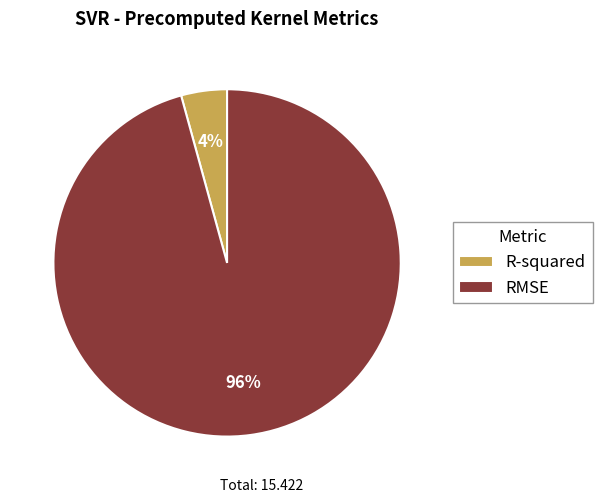

Does R-squared represent more than half of the total?

No